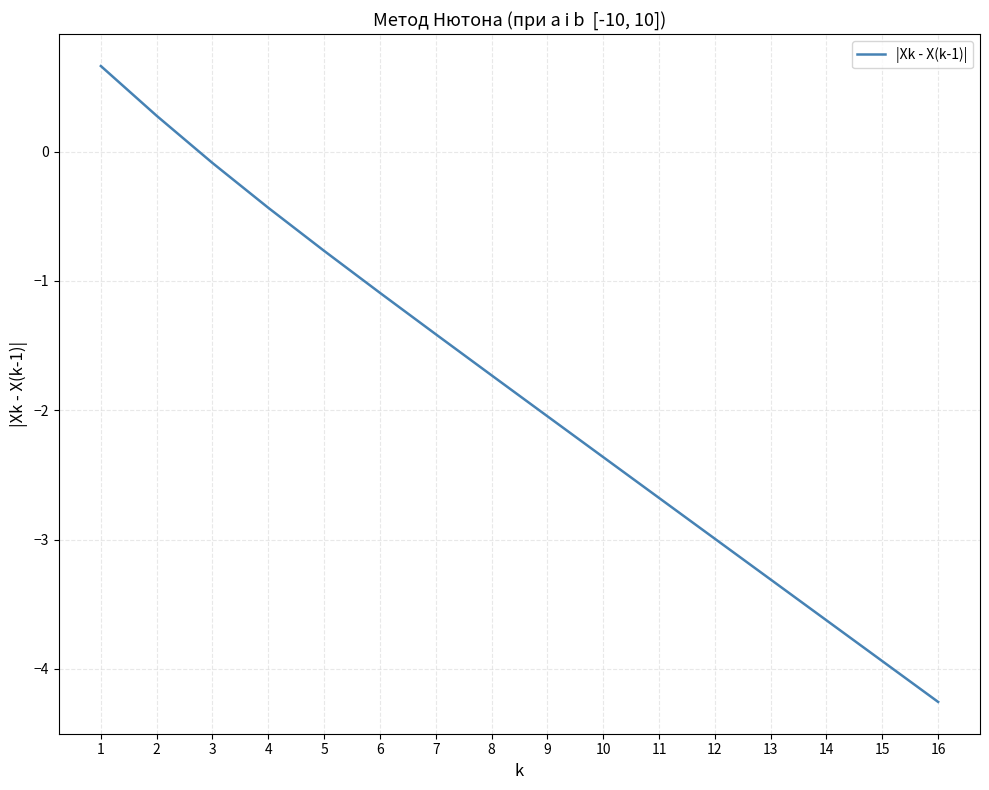

Reading left to right, list all the values displayed in this chart.

1=0.7	2=0.3	3=-0.1	4=-0.4	5=-0.8	6=-1.1	7=-1.4	8=-1.7	9=-2.0	10=-2.4	11=-2.7	12=-3.0	13=-3.3	14=-3.6	15=-3.9	16=-4.3